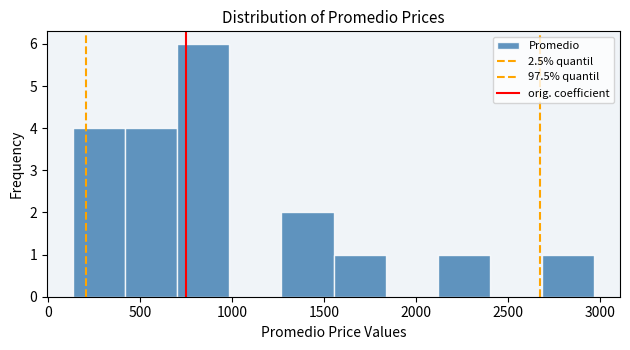

Over which range of the x-axis is the bar tallest?

700 to 1000